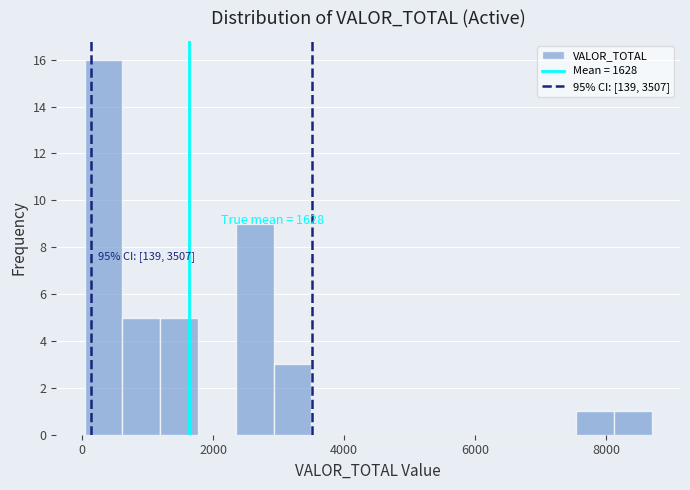

Around what value on the x-axis is the tallest bar? Give the approximate position of its centre, as read against the axis.

400